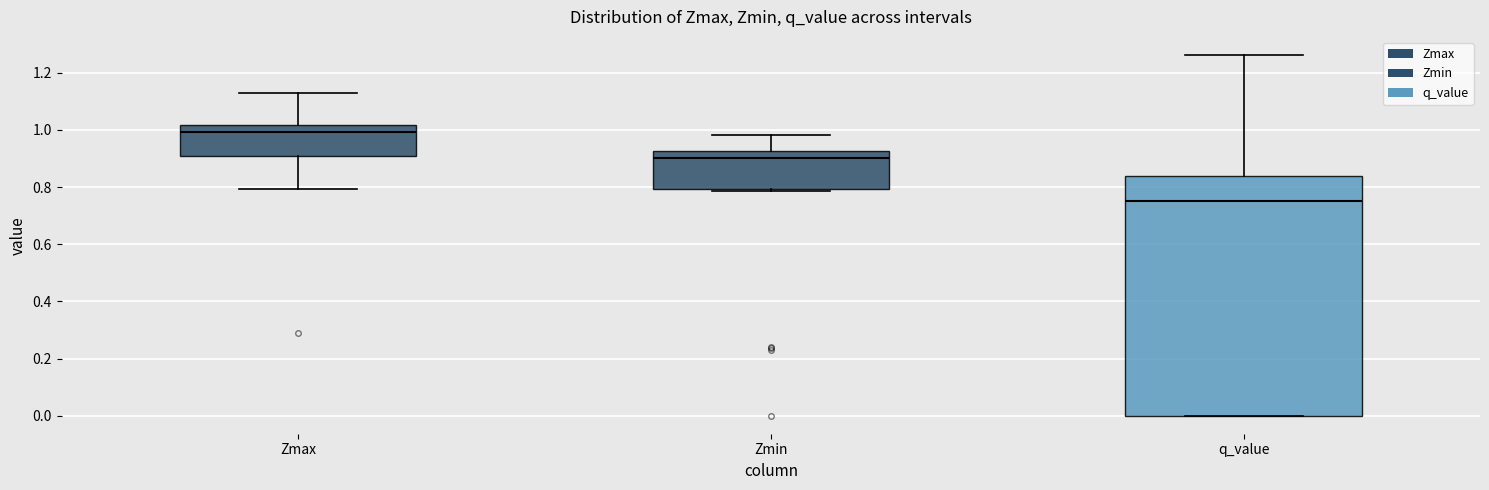

Which box is the tallest, from its lower edge to its upper edge?

q_value